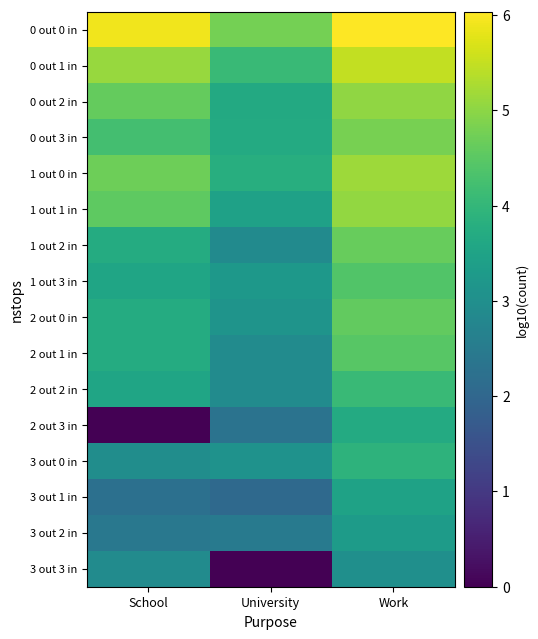

List the series in order of their peak value, highest first.

0 out 0 in, 0 out 1 in, 1 out 0 in, 1 out 1 in, 0 out 2 in, 0 out 3 in, 1 out 2 in, 2 out 0 in, 2 out 1 in, 1 out 3 in, 2 out 2 in, 3 out 0 in, 2 out 3 in, 3 out 1 in, 3 out 2 in, 3 out 3 in